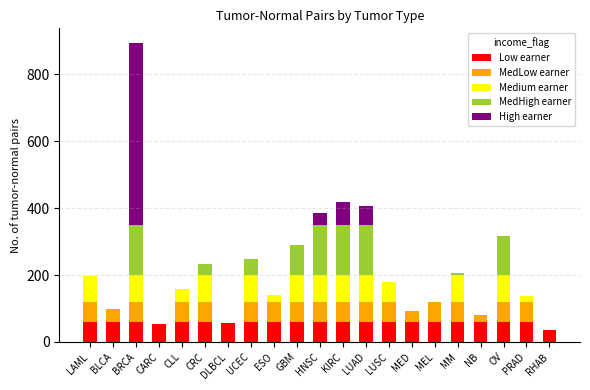

Are the bars horizontal?

No